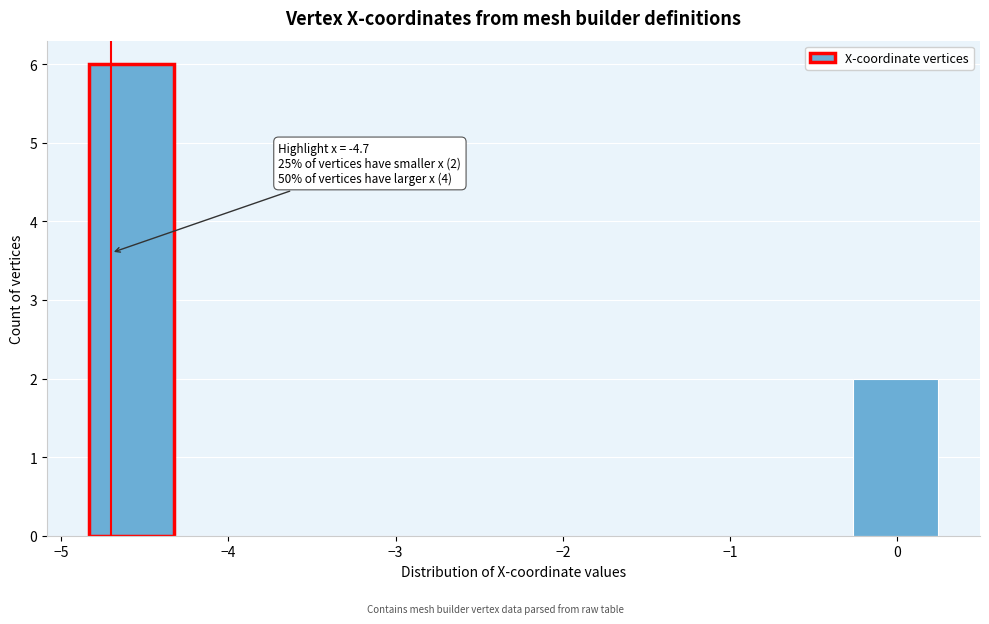

Which range on the x-axis has the tallest bar?

-4.8 to -4.3